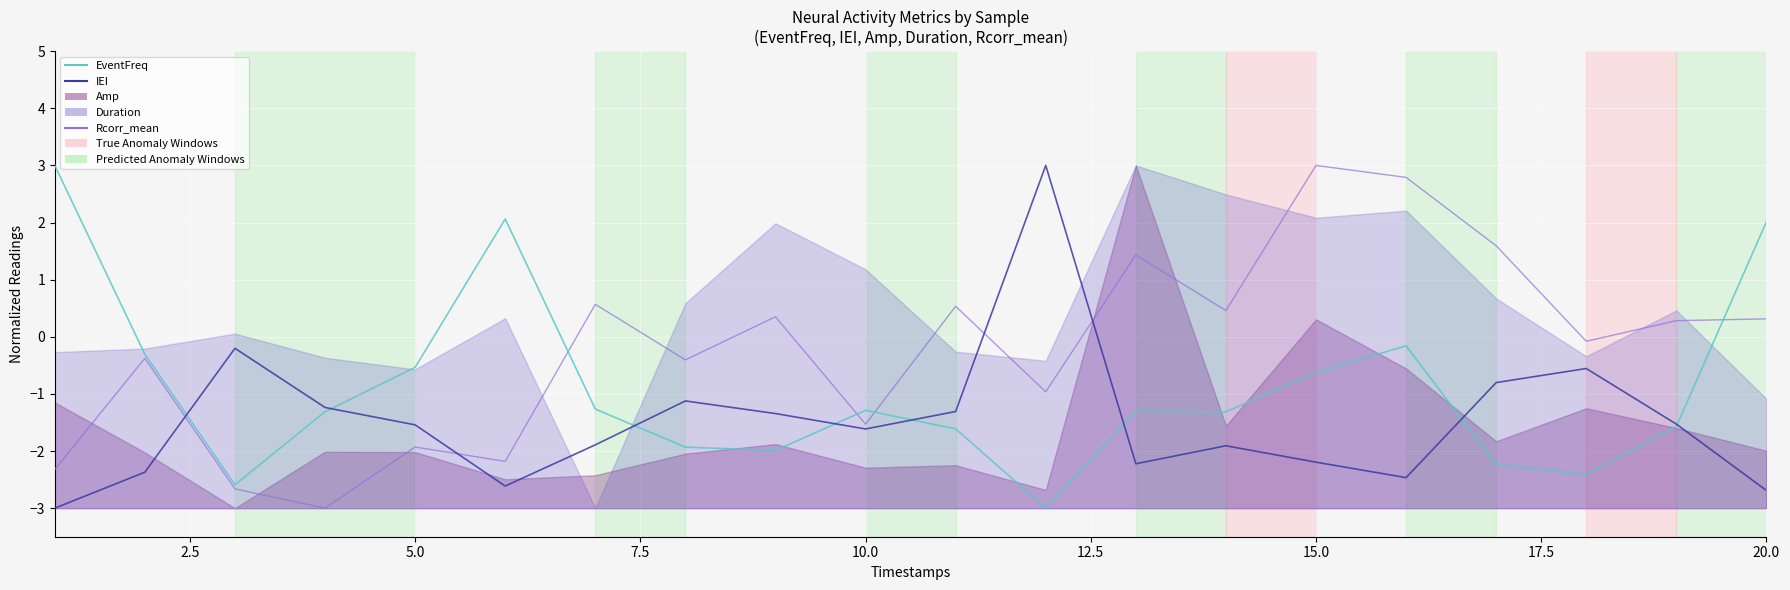

How many interior local peaks does the IEI series have?

5